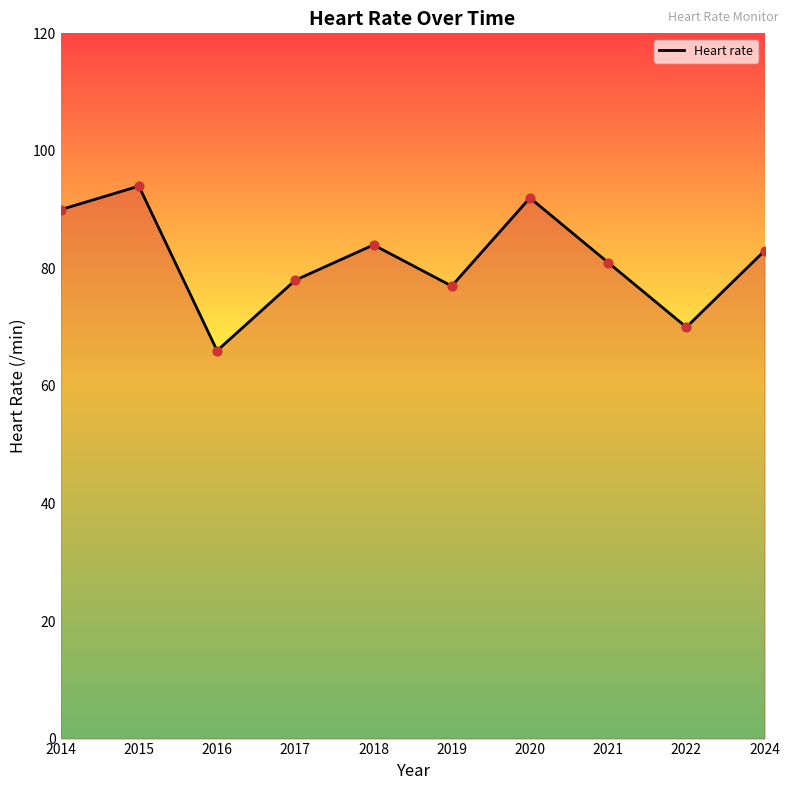

Which has a higher value, 2020 or 2022?

2020